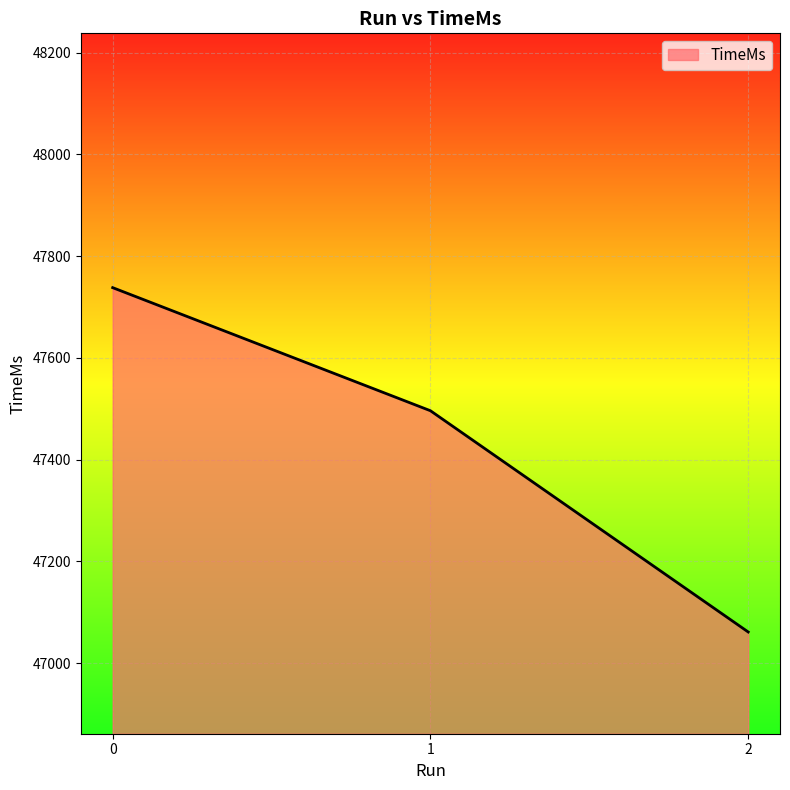

What is the maximum value shown in the chart?

47738